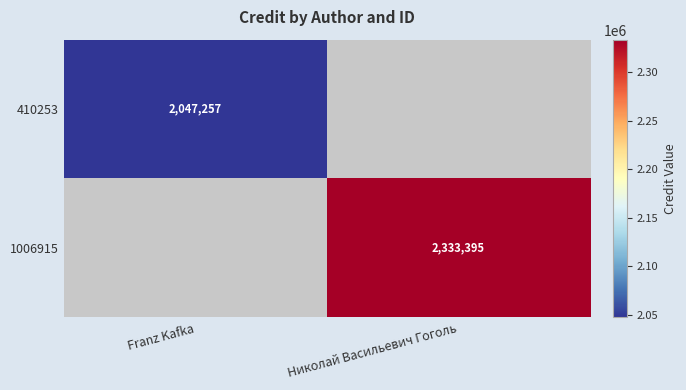

Is it true that 410253 equals 3666803 at Franz Kafka?

False